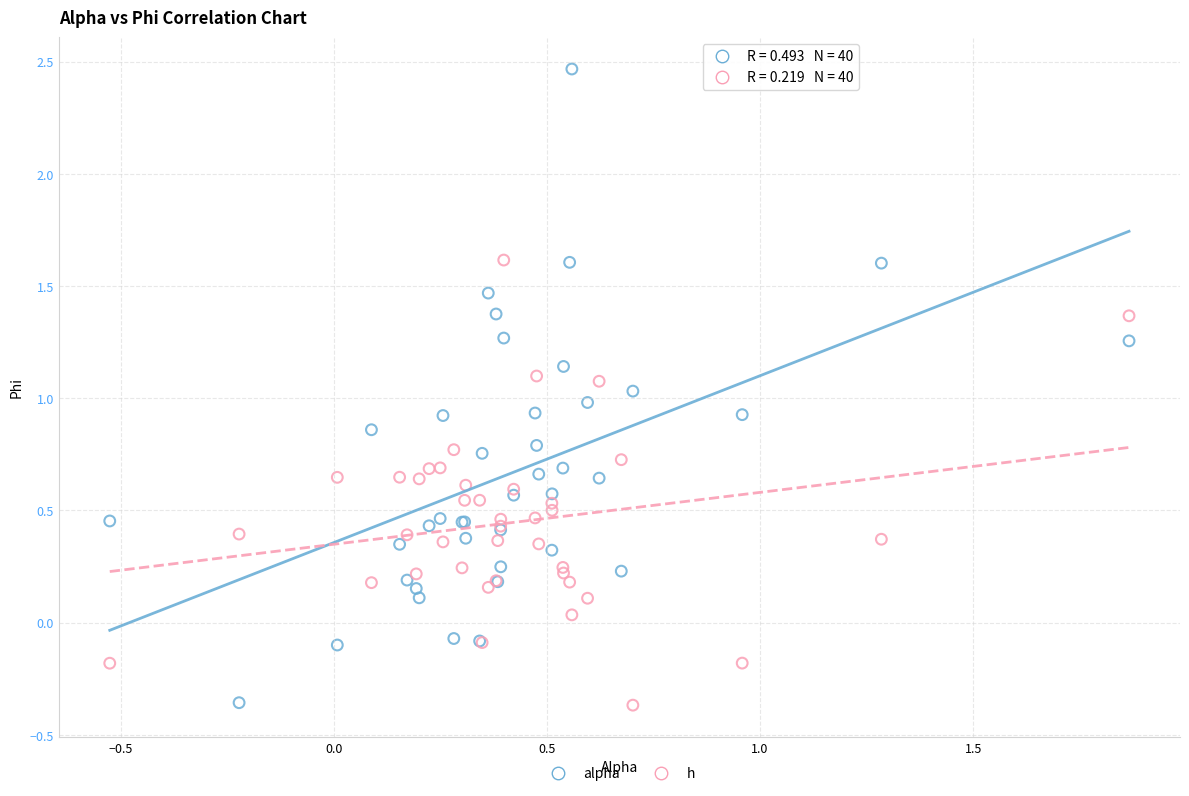

What are all the series names shown in the legend?

alpha, h